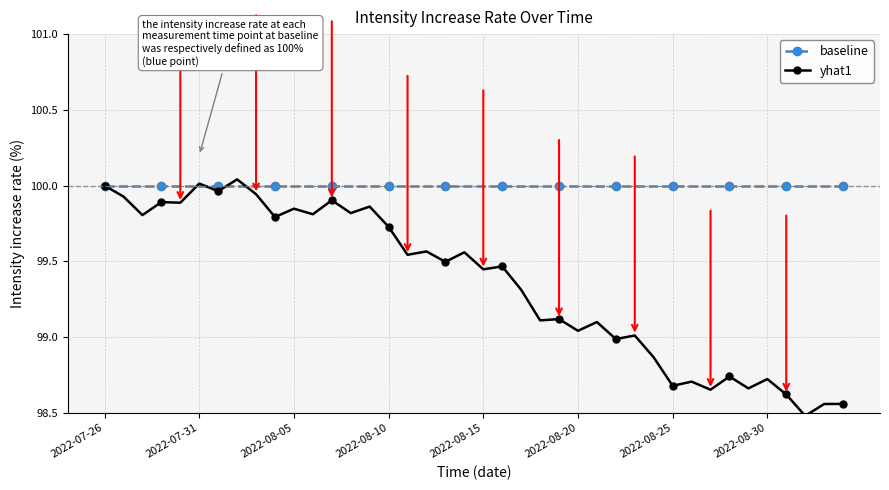

What is the minimum value for yhat1?

98.5